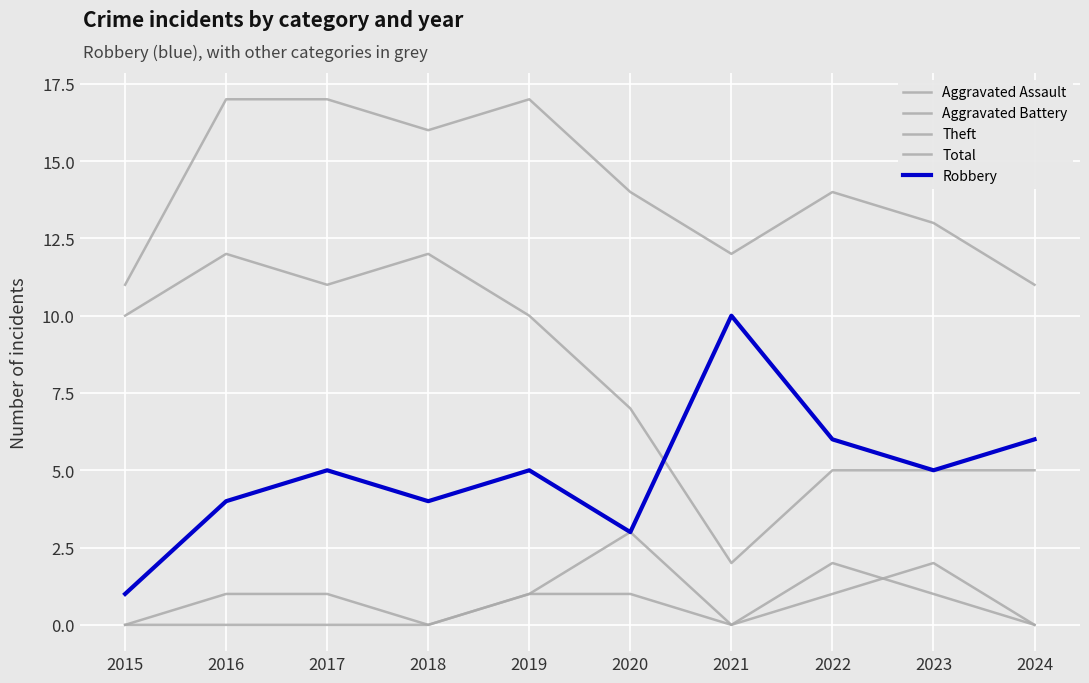

What is the sum of all Aggravated Assault values?

7